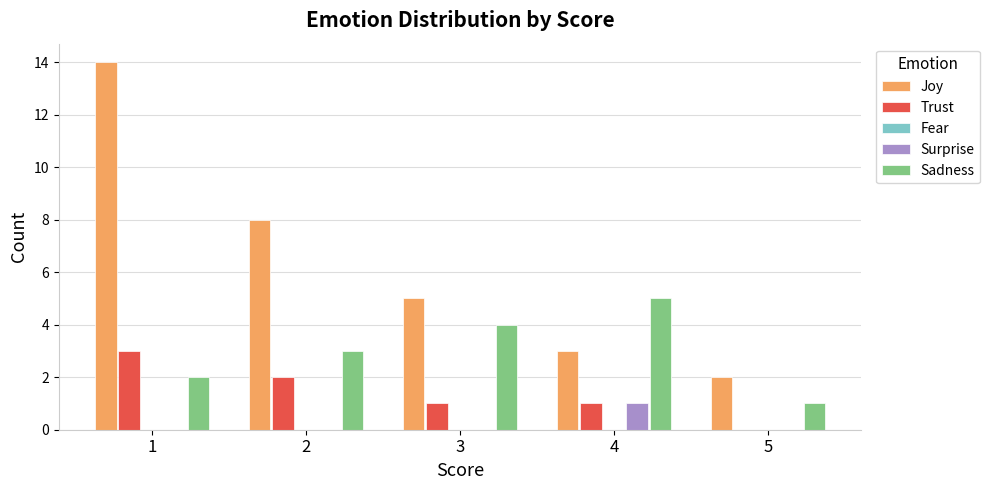

What is the sum of all Trust values?

7